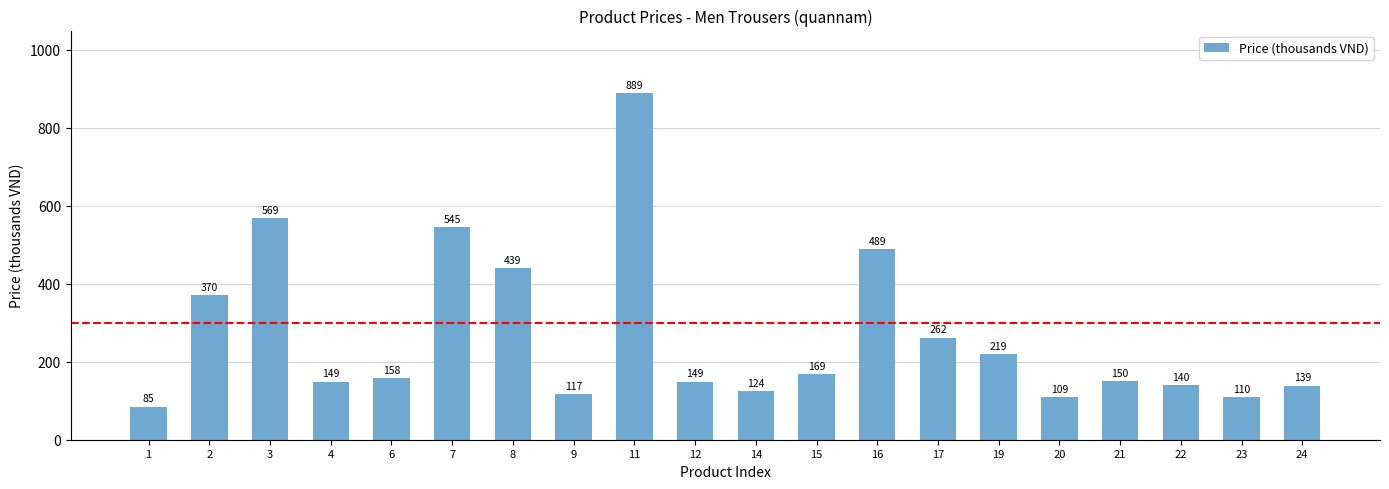

The value at 3 is 933. True or false?

False